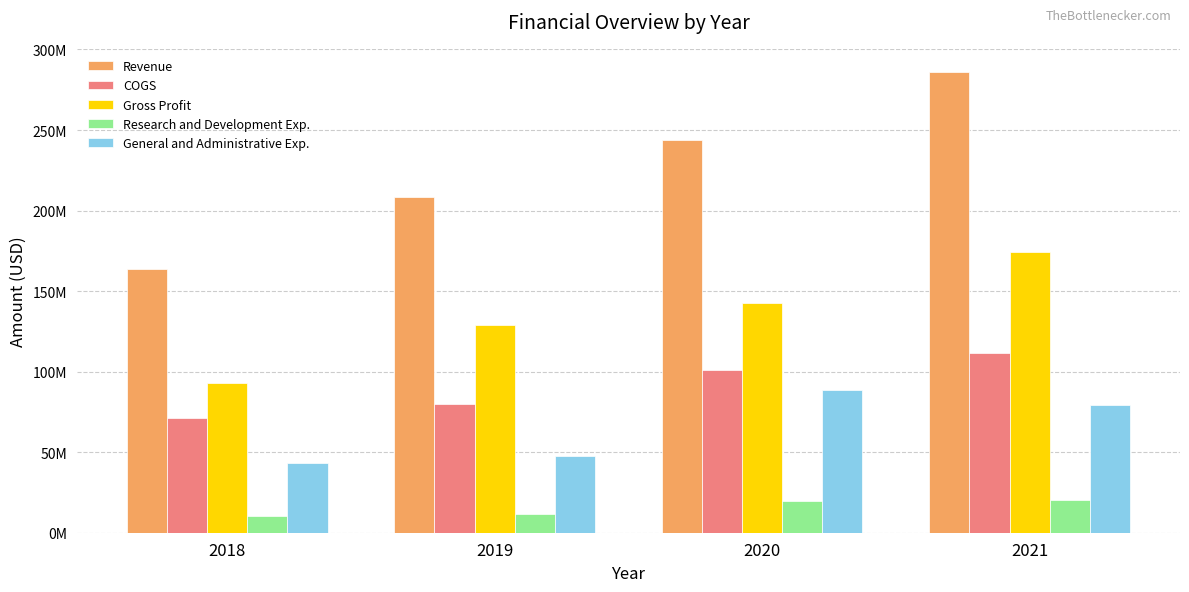

Reading left to right, what are all the values shown in this chart?

Revenue: 163719000	208511000	243530000	286104000
COGS: 71043000	79770000	100765000	111616000
Gross Profit: 92676000	128741000	142765000	174488000
Research and Development Exp.: 10478000	11633000	19644000	20379000
General and Administrative Exp.: 43393000	47926000	88482000	79539000